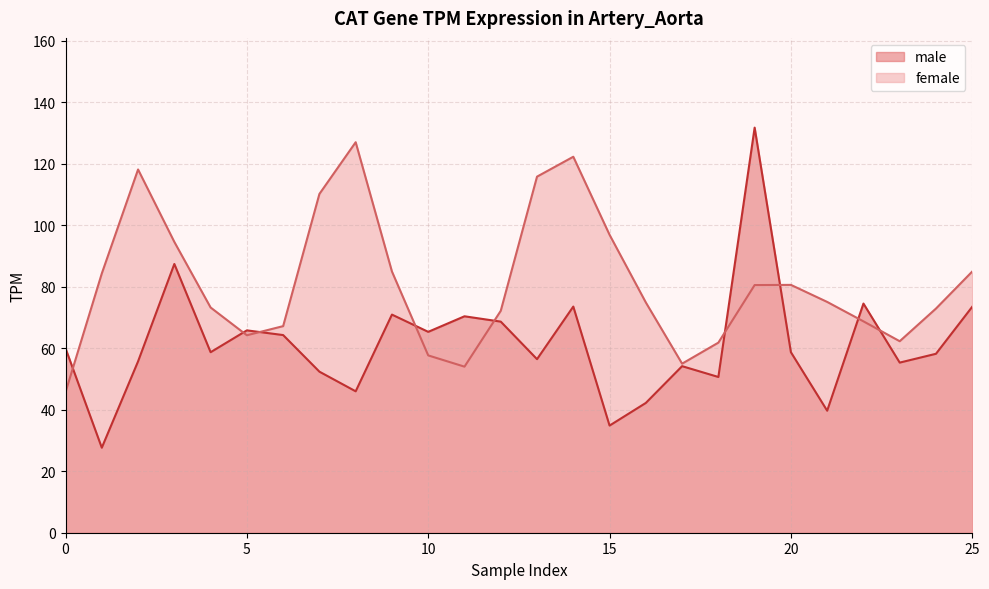

How many points are higher than both their immediate neighbors (excluding endpoints)?

8